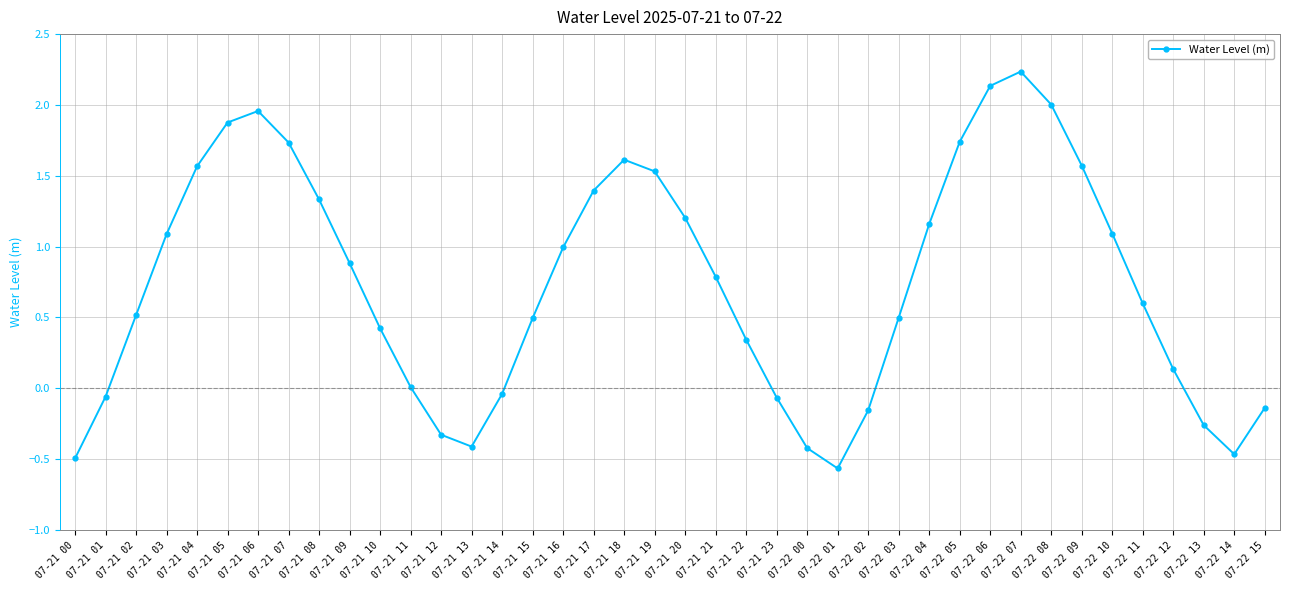

The chart shows a value of 0.4 at 07-22 11. True or false?

False